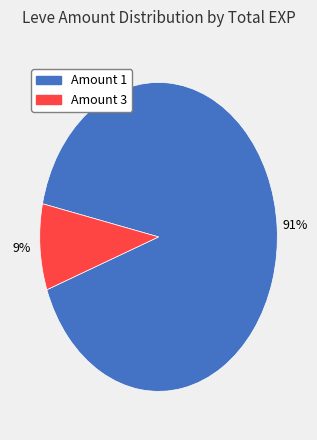

How many segments does this pie chart have?

2